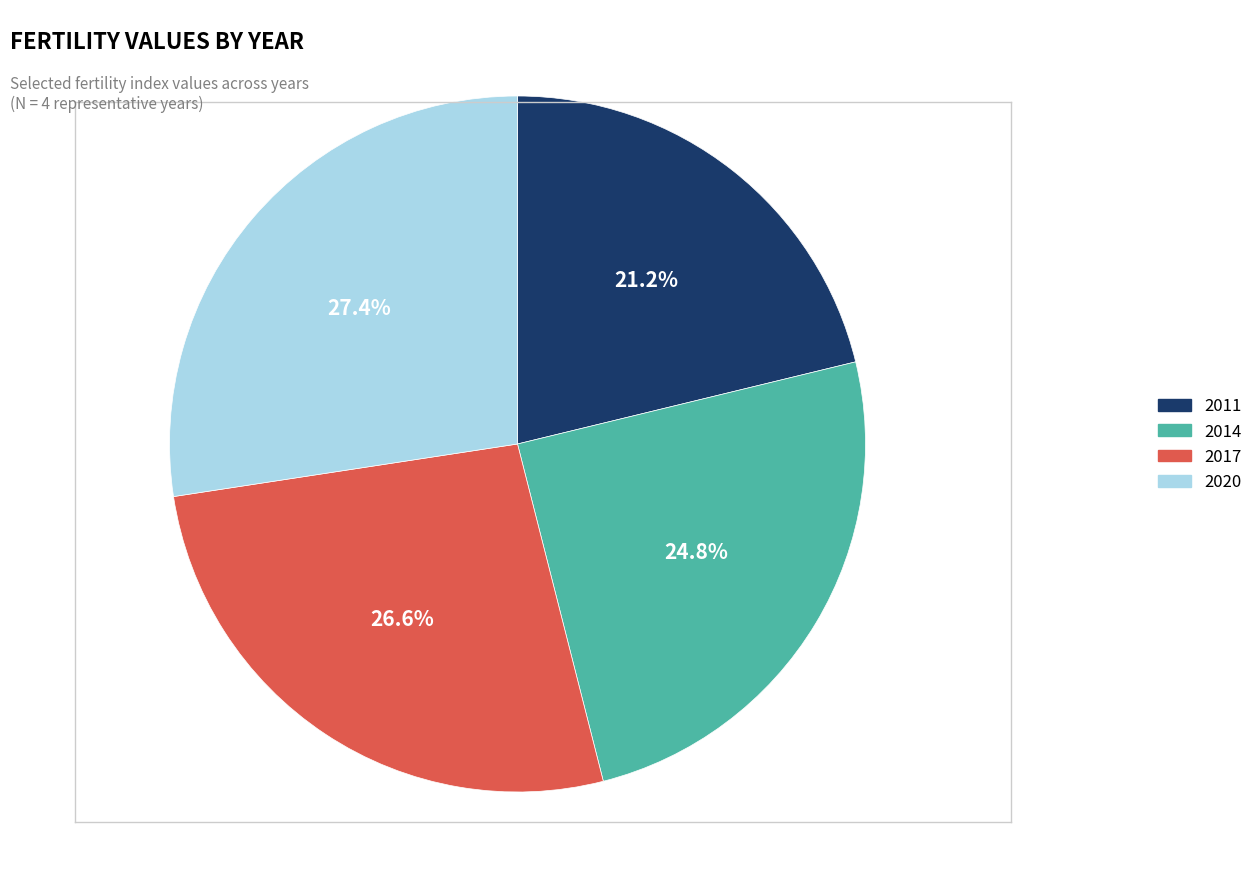

Is there a majority slice in this chart?

No